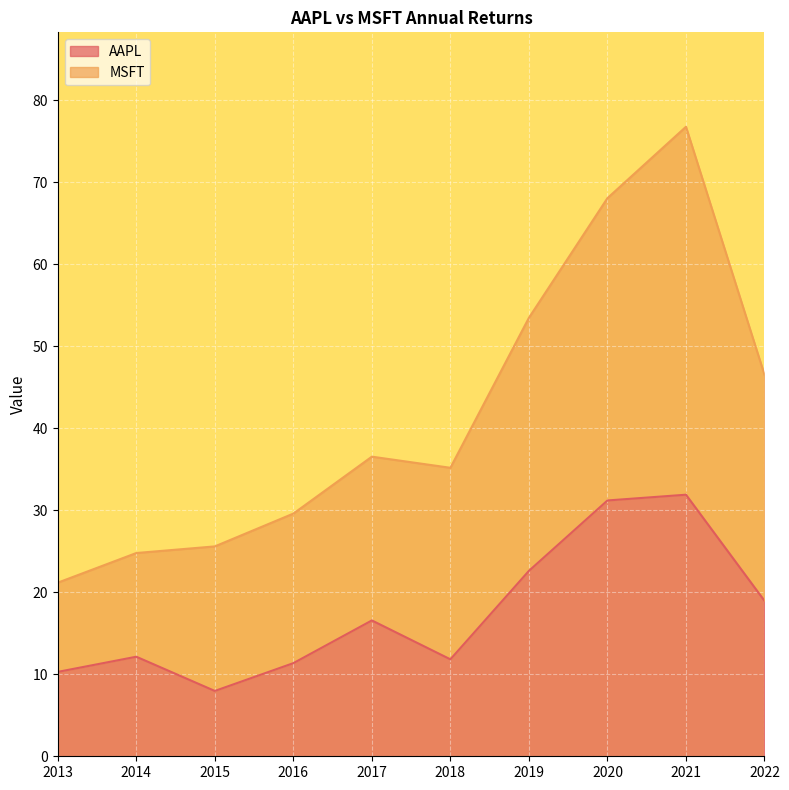

How many lines are shown in the chart?

2